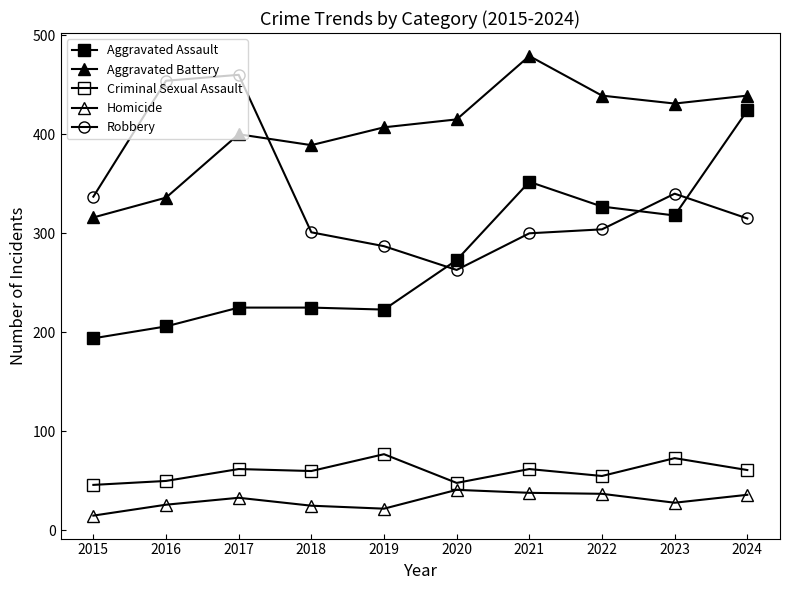

At how many categories does at least one series exceed 414?

7